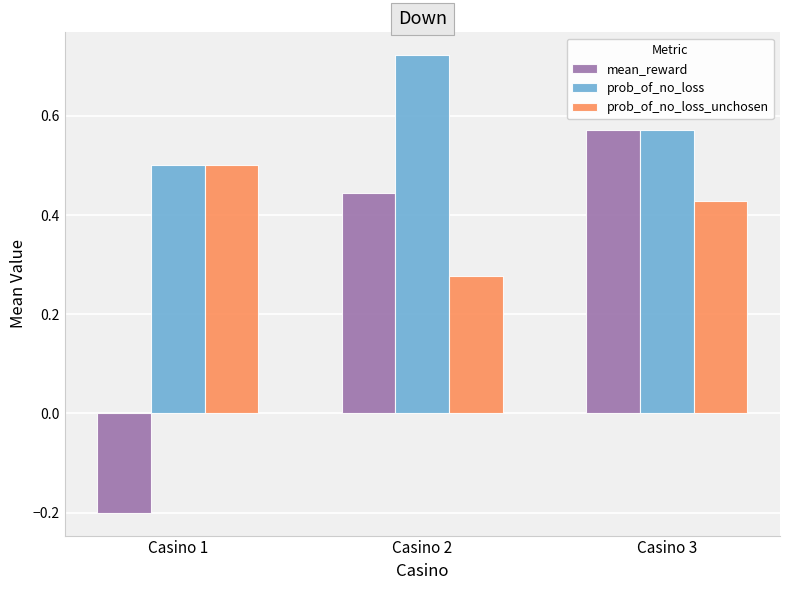

True or false: prob_of_no_loss has a value of 0.2 at Casino 2.

False